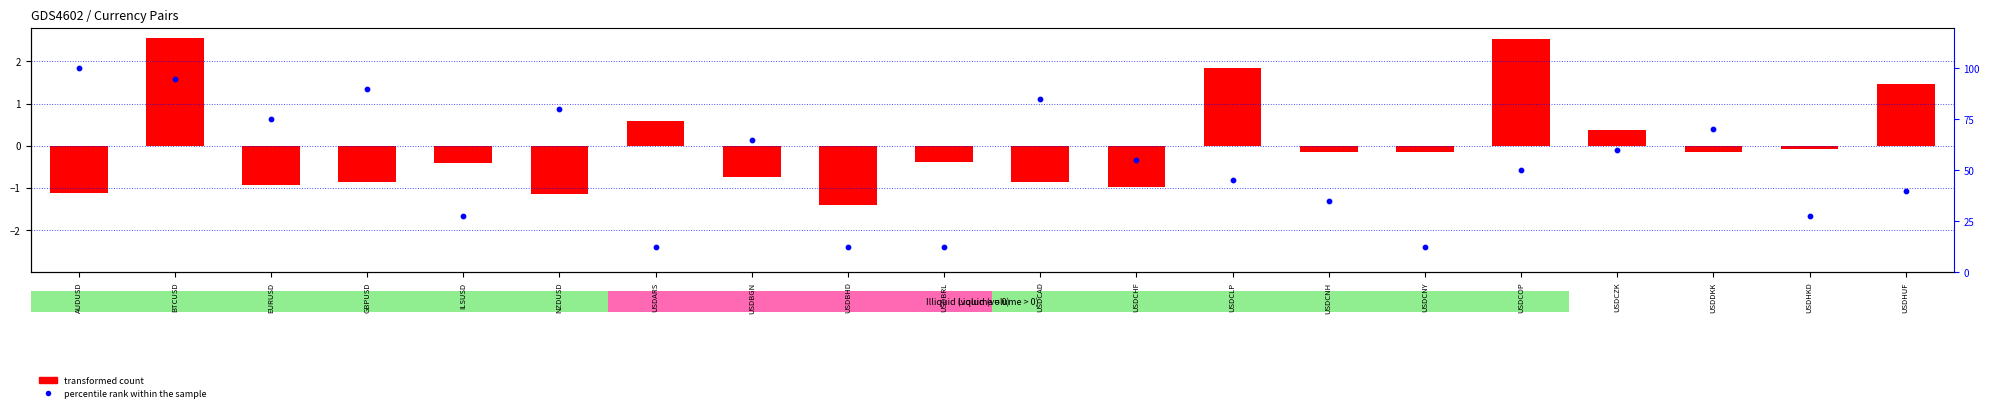

At USDCNH, list the series in order from largest to smallest.

percentile rank within the sample, transformed count